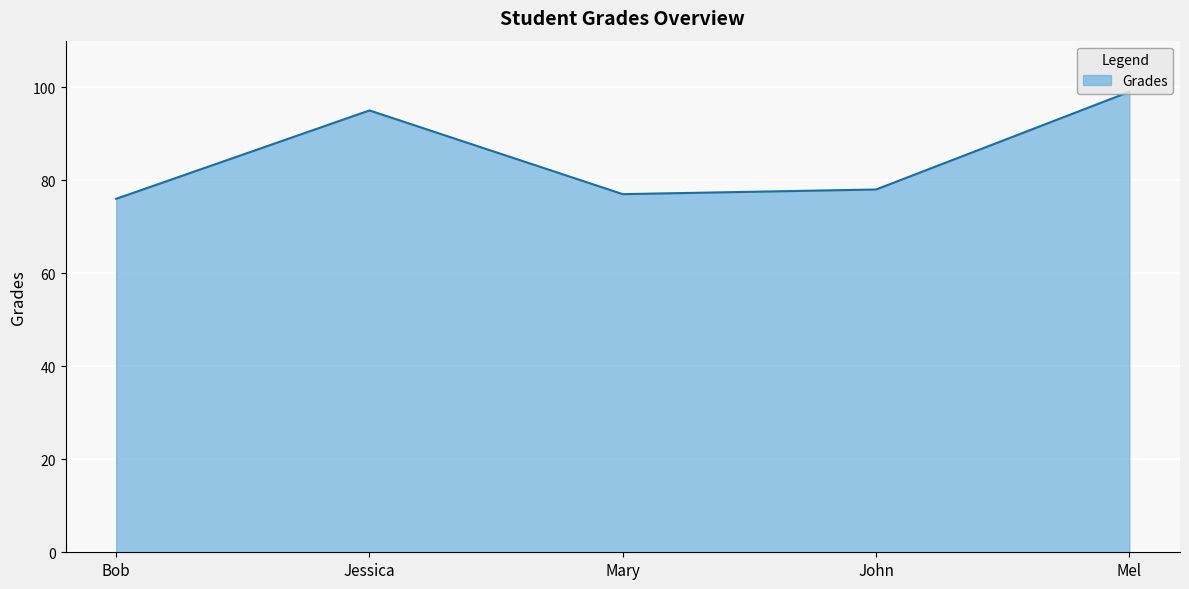

List the labels in order of value, largest first.

Mel, Jessica, John, Mary, Bob